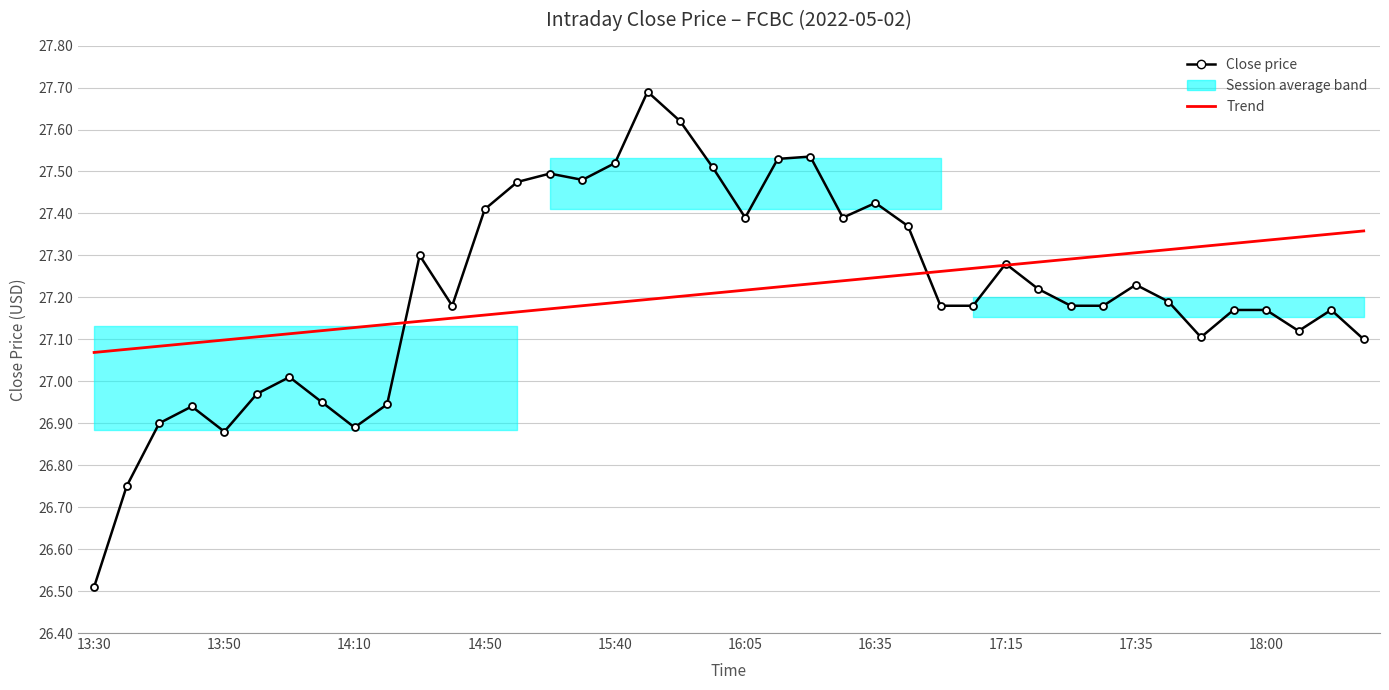

Is this an area chart (filled region under the line)?

No